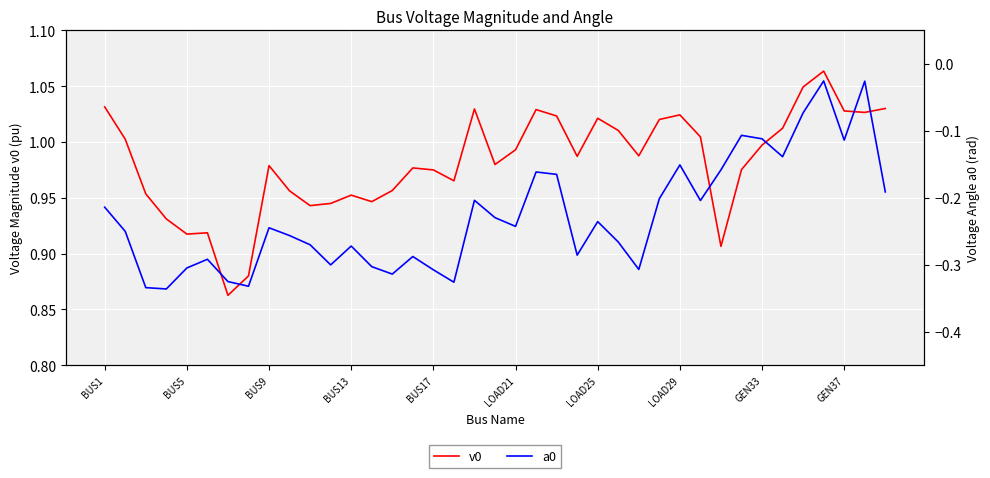

Reading left to right, transcribe all the data shown in this chart.

v0: 1.0	1.0	1.0	0.9	0.9	0.9	0.9	0.9	1.0	1.0	0.9	0.9	1.0	0.9	1.0	1.0	1.0	1.0	1.0	1.0	1.0	1.0	1.0	1.0	1.0	1.0	1.0	1.0	1.0	1.0	0.9	1.0	1.0	1.0	1.0	1.1	1.0	1.0	1.0
a0: -0.2	-0.3	-0.3	-0.3	-0.3	-0.3	-0.3	-0.3	-0.2	-0.3	-0.3	-0.3	-0.3	-0.3	-0.3	-0.3	-0.3	-0.3	-0.2	-0.2	-0.2	-0.2	-0.2	-0.3	-0.2	-0.3	-0.3	-0.2	-0.2	-0.2	-0.2	-0.1	-0.1	-0.1	-0.1	-0.0	-0.1	-0.0	-0.2